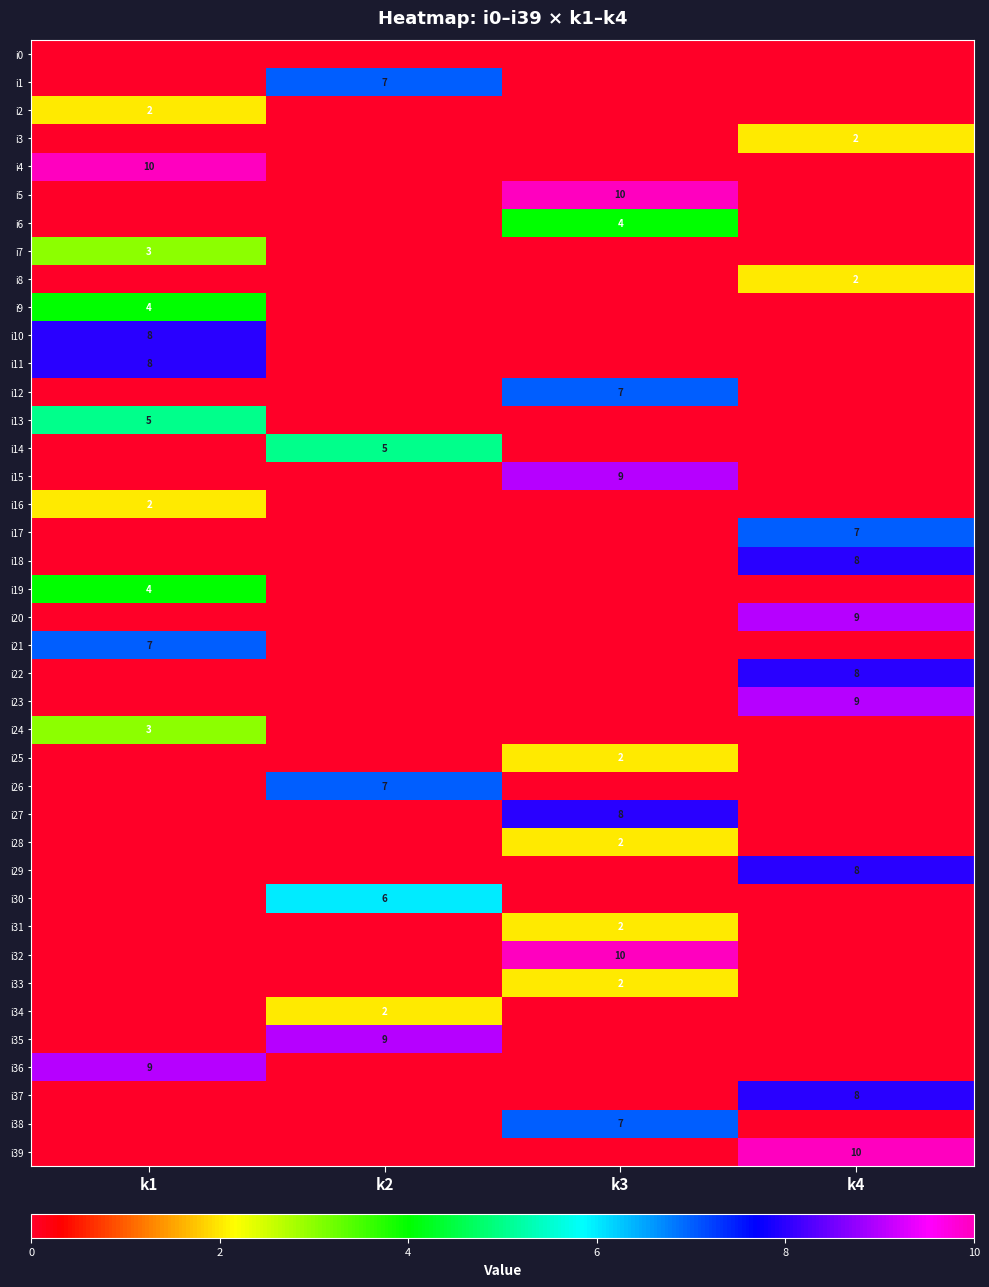

The value of i16 at k1 is 2. True or false?

True